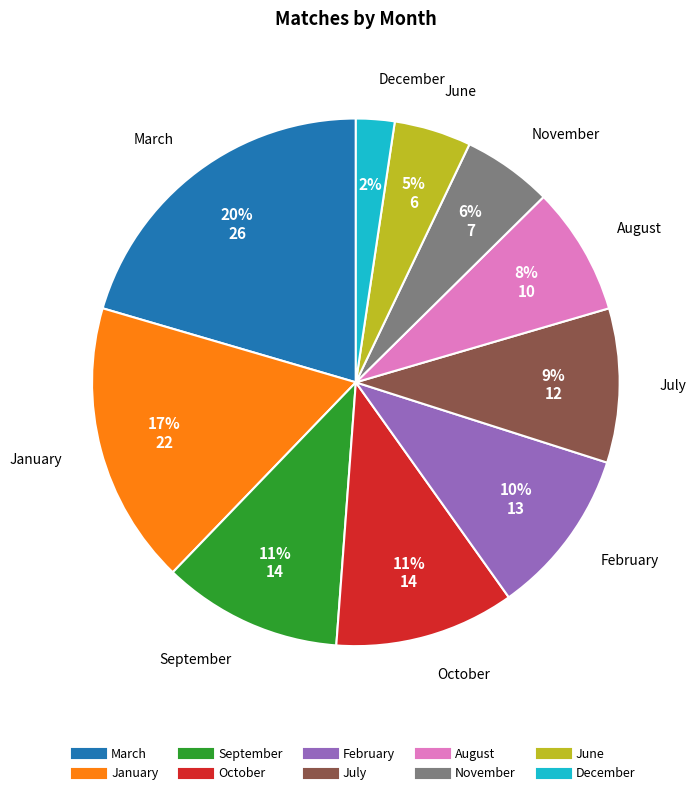

Count the number of slices in the pie.

10